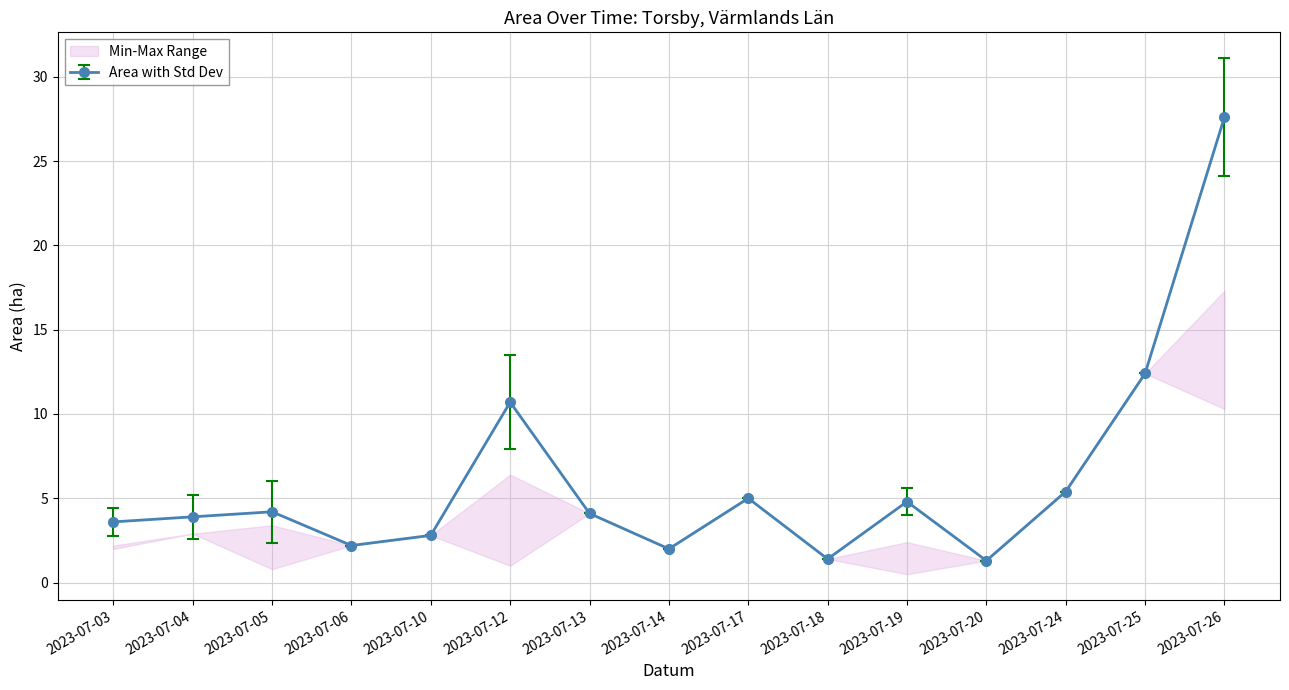

Is it true that Area (ha) equals 3.6 at 2023-07-03?

True